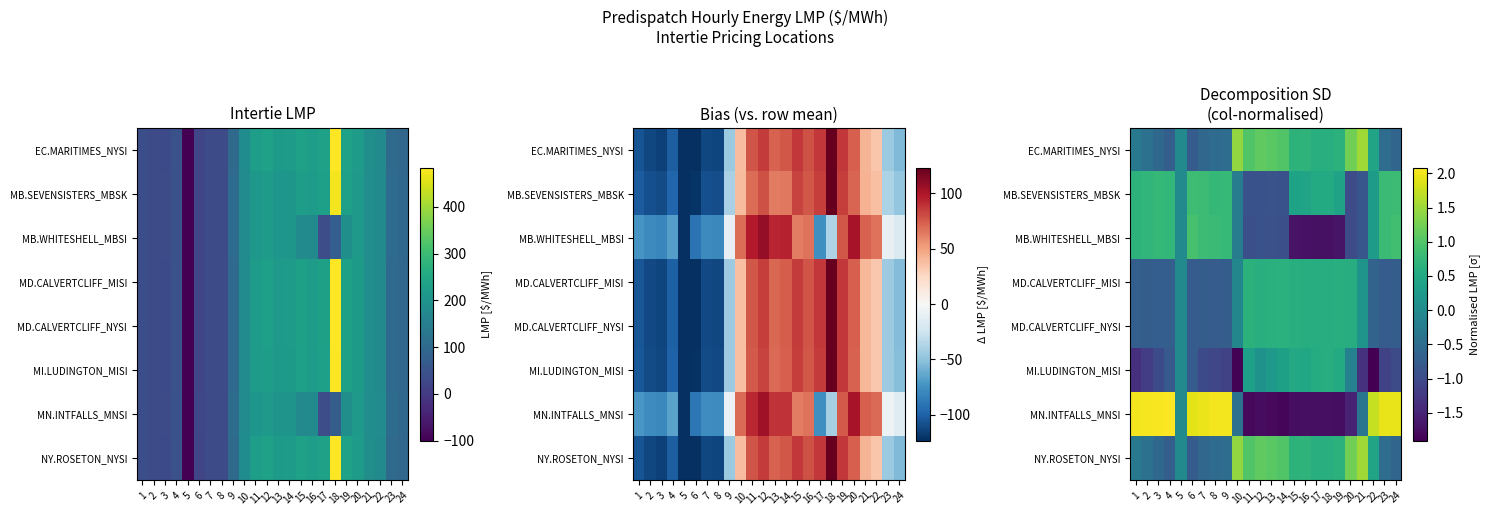

What is the difference between the highest and lowest values at 18?

2.3